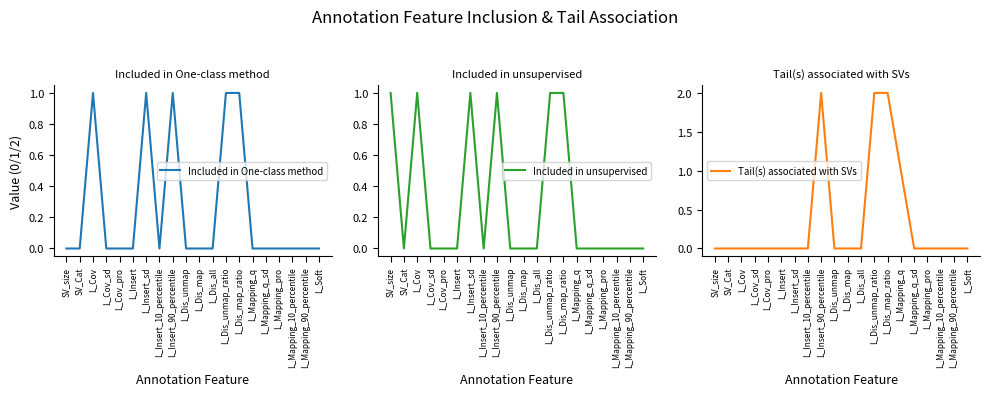

True or false: Included in One-class method and Included in unsupervised cross at least once.

False